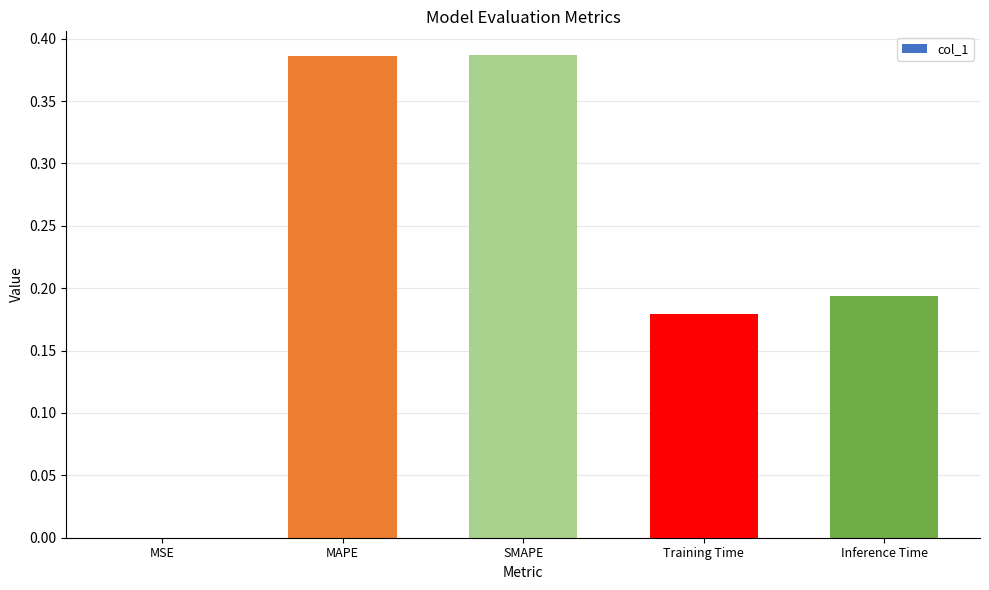

What is the sum of all values?

1.1